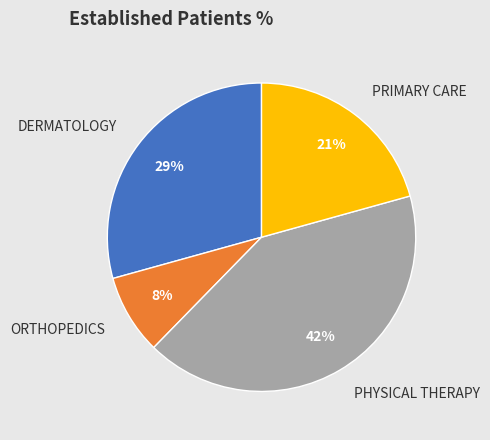

To the nearest percent, what is the combined percentage of ORTHOPEDICS and PRIMARY CARE?

29%